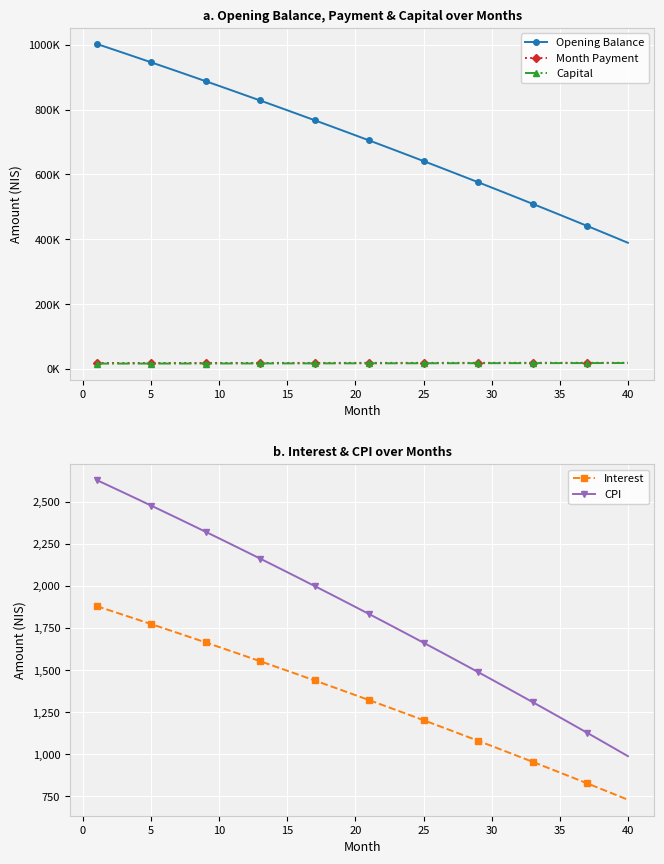

At how many categories does at least one series exceed 49581?

40